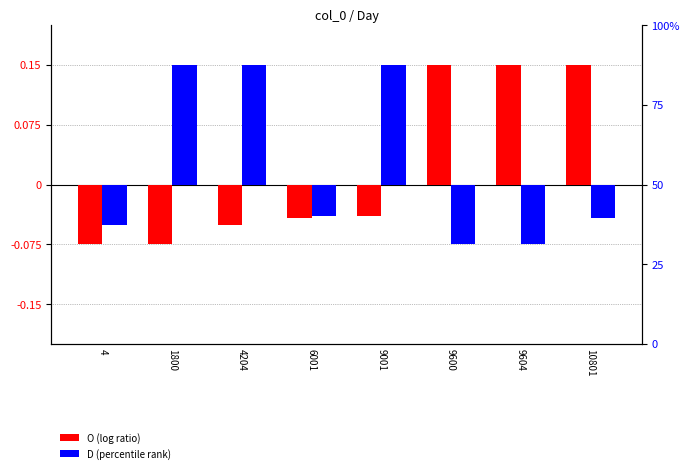

How many groups of bars are there?

8